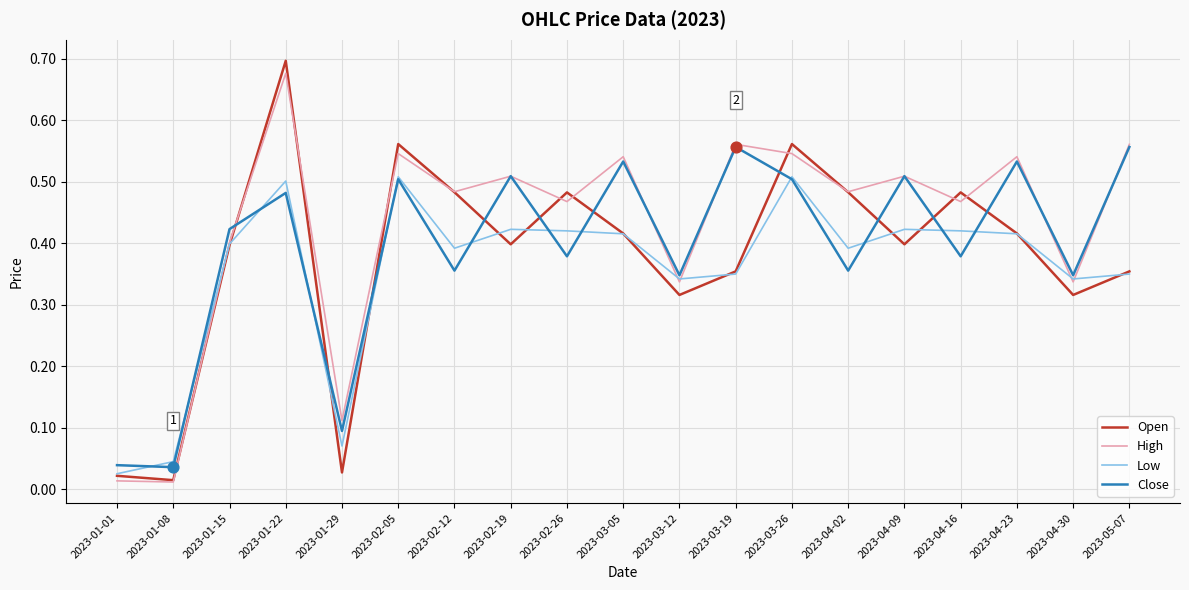

Which series has the largest total across all categories?

High